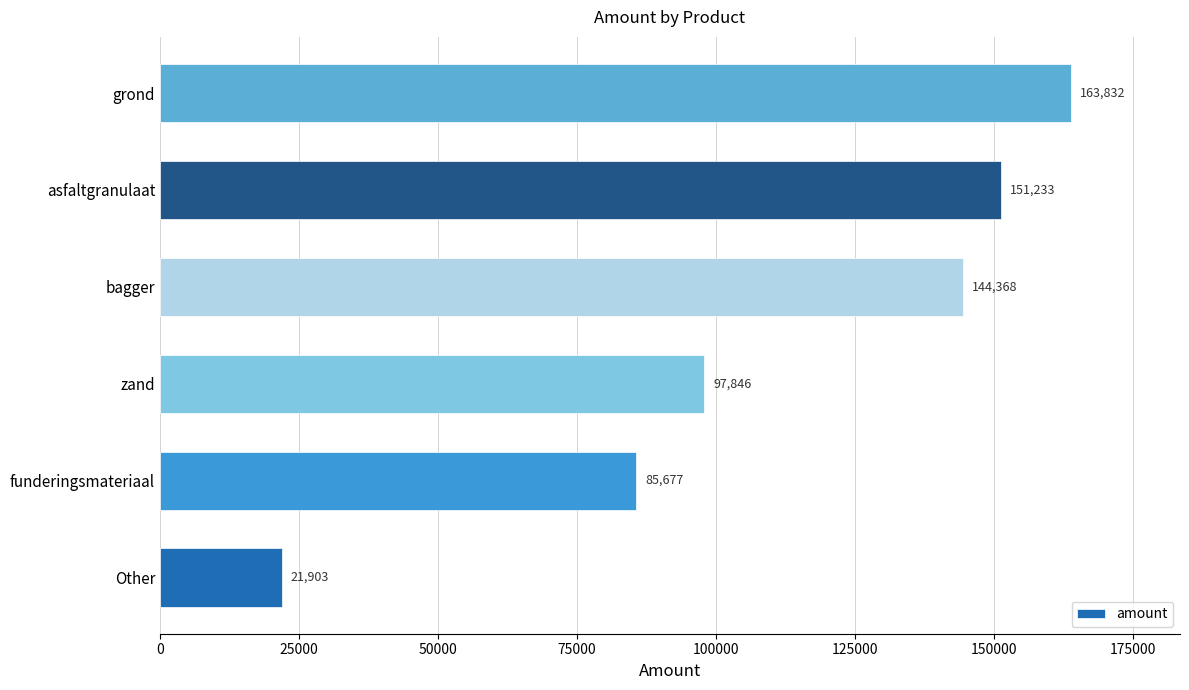

The value at bagger is 144368.0. True or false?

True